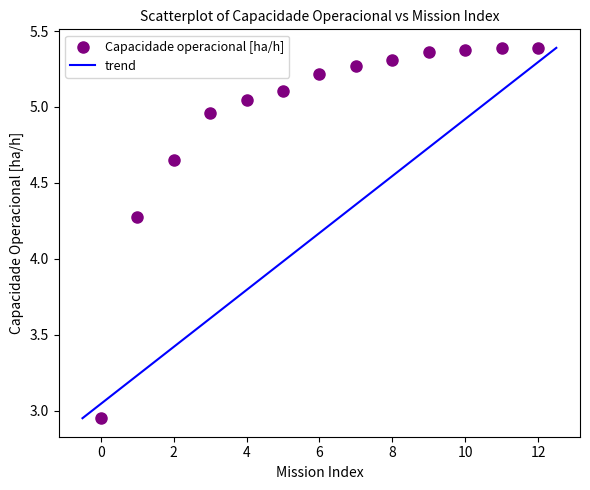

What is the range of Y values (max minus min)?

2.4